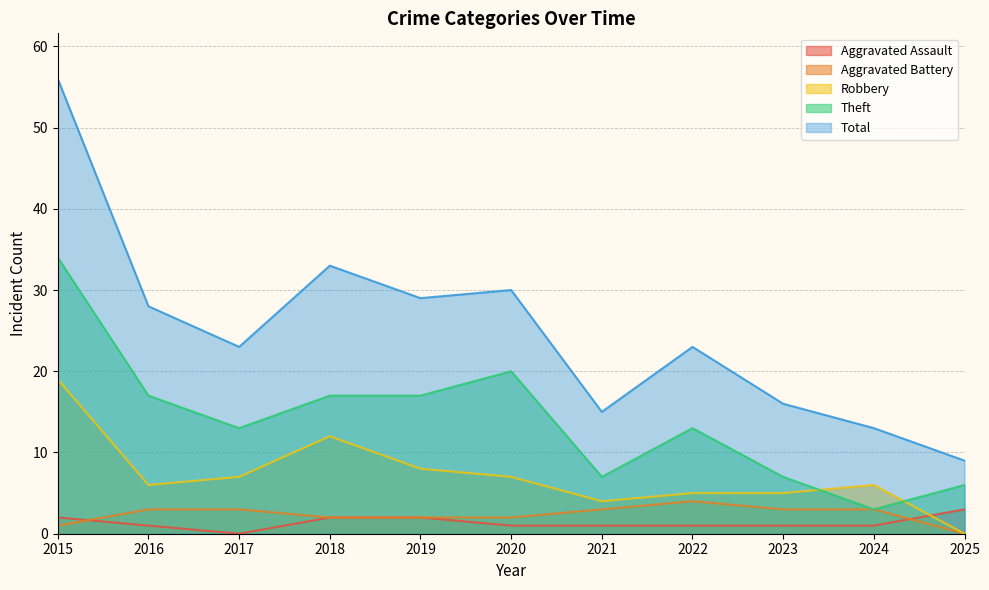

List the labels in order of Theft value, largest first.

2015, 2020, 2016, 2018, 2019, 2017, 2022, 2021, 2023, 2025, 2024